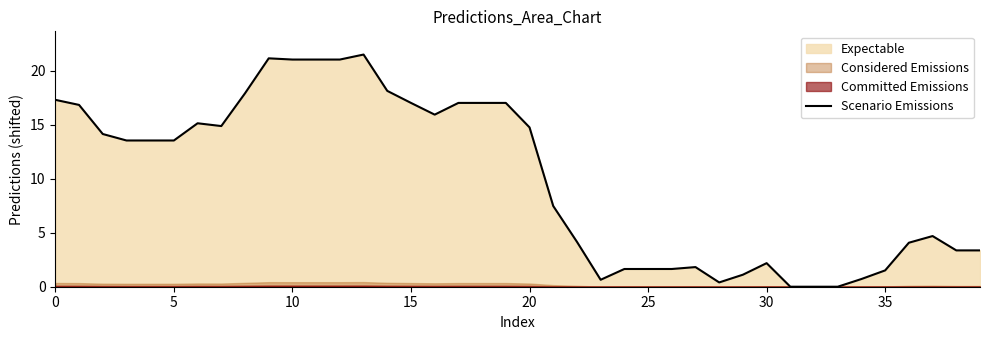

At which category does the chart reach its minimum across all series?

31